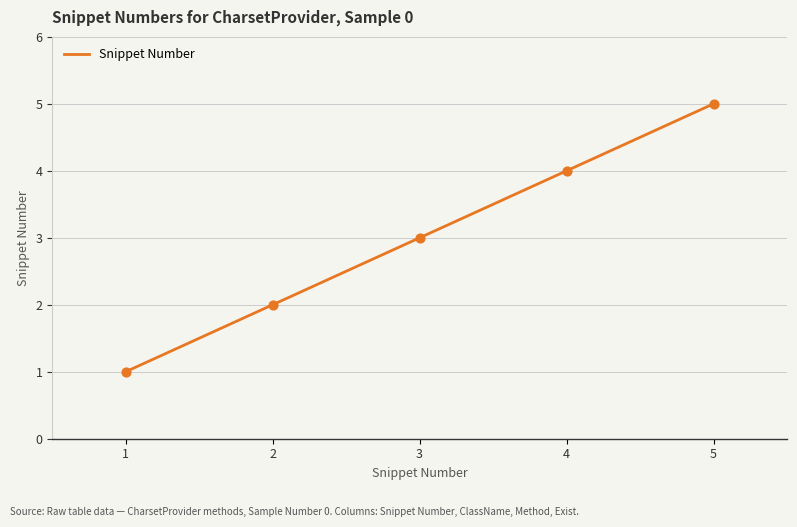

What is the ratio of the value at 2 to the value at 3?

0.7